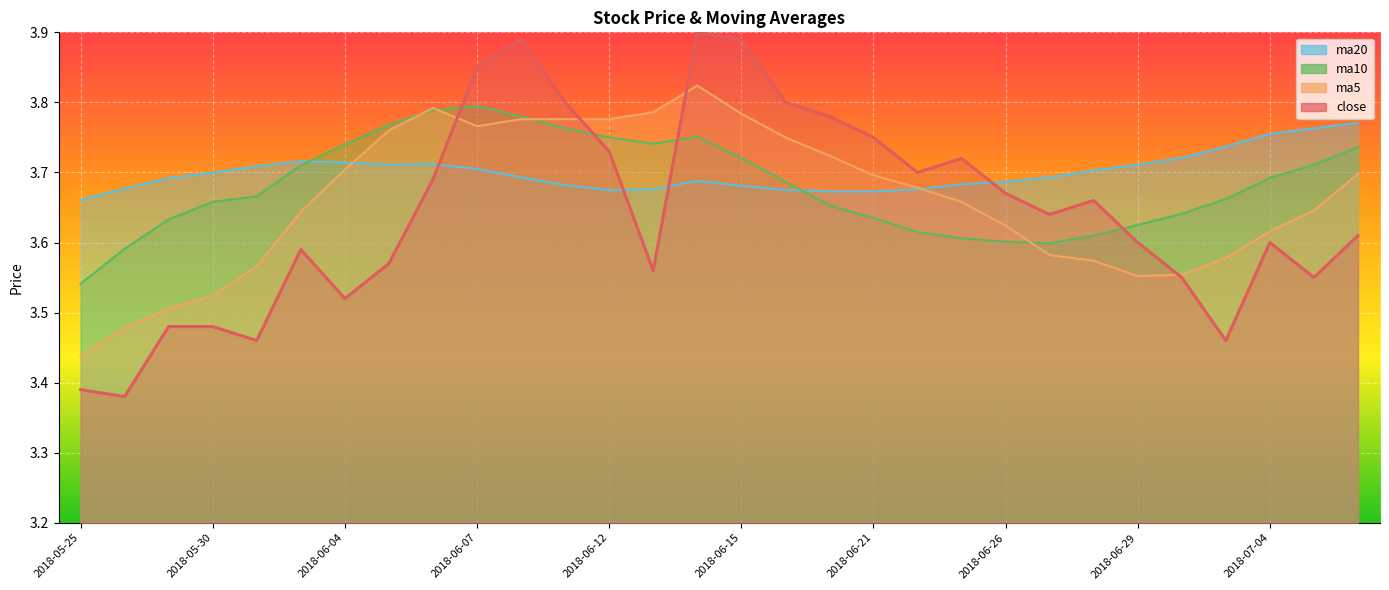

At which category does the chart reach its peak across all series?

2018-06-14